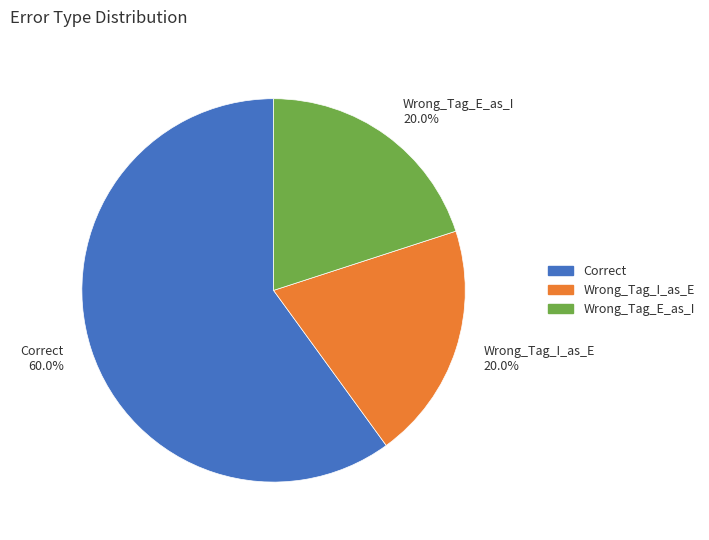

To the nearest percent, what is the difference between the Wrong_Tag_I_as_E and Correct slice percentages?

40%